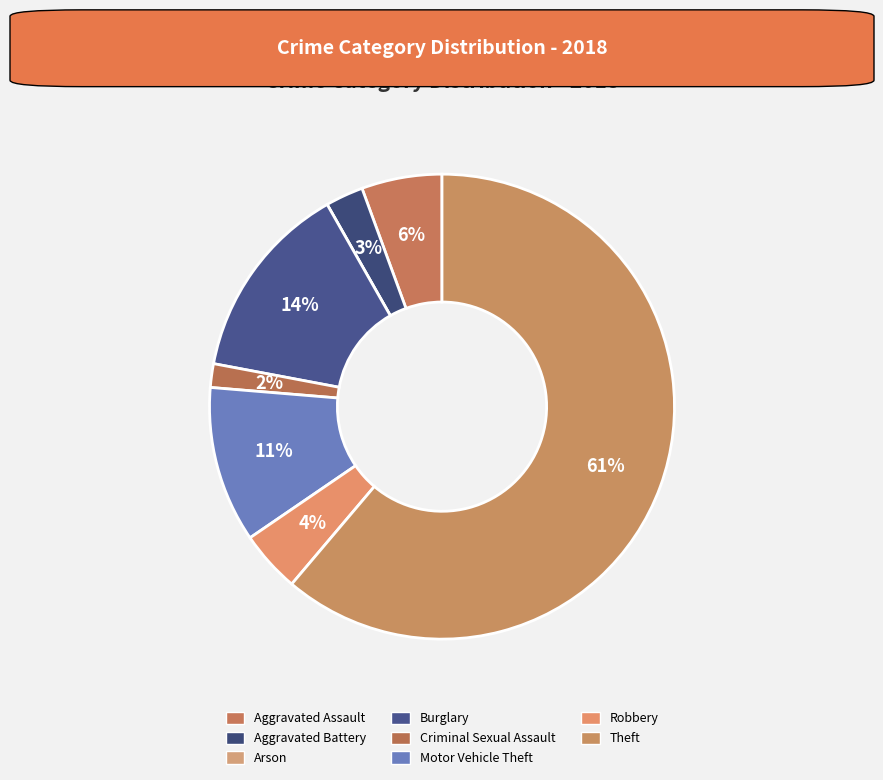

How much of the chart is everything except Arson?

100.0%